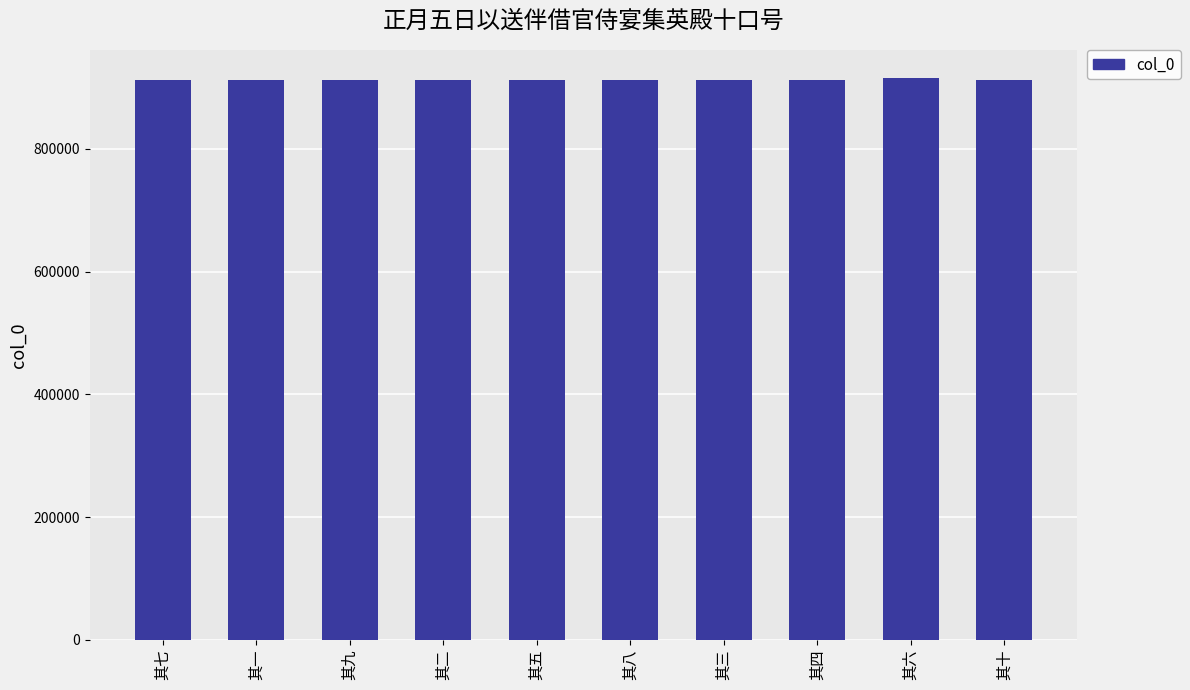

How many values are below 912199?

5